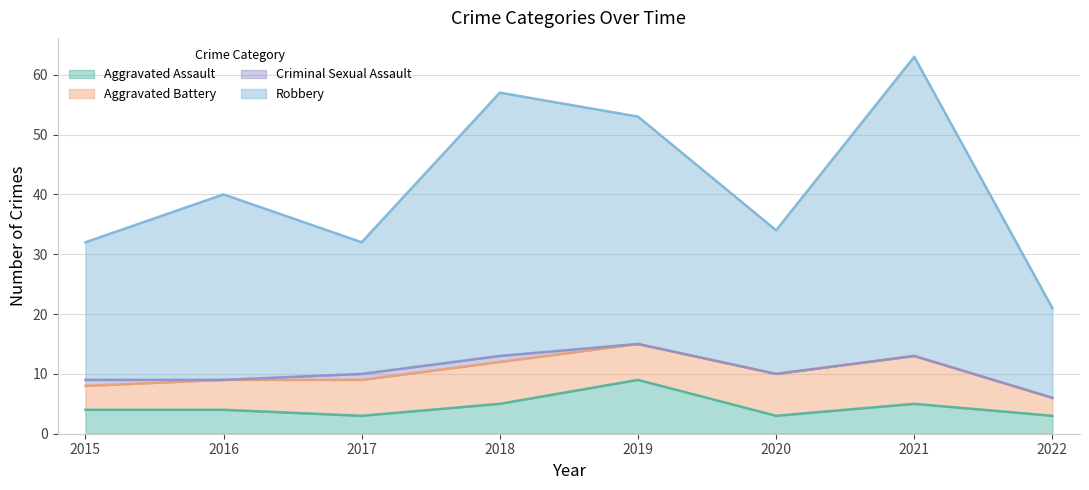

At which label is Robbery closest to 42?

2016